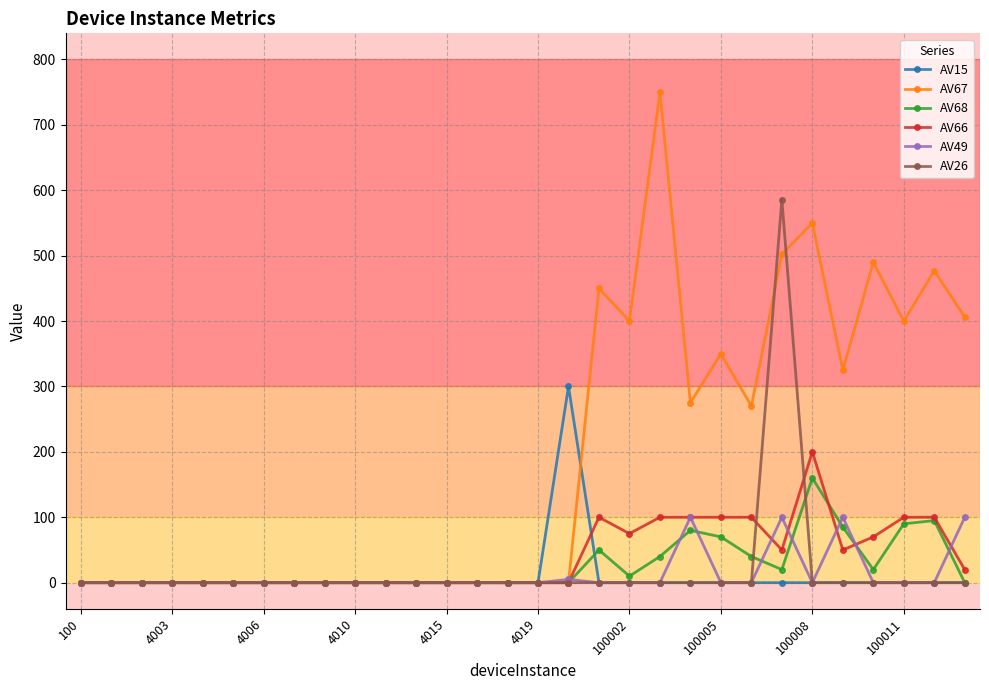

Which series has the largest range (max minus min)?

AV67